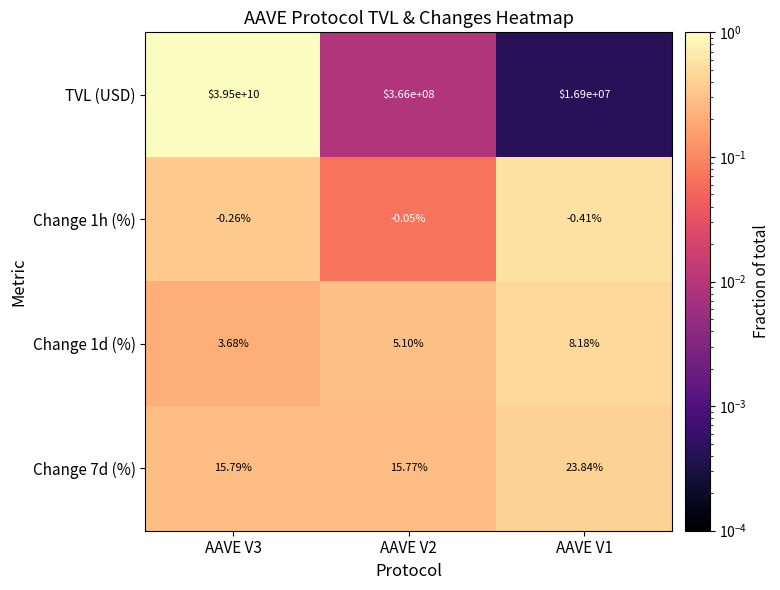

Which series has the largest range (max minus min)?

TVL (USD)